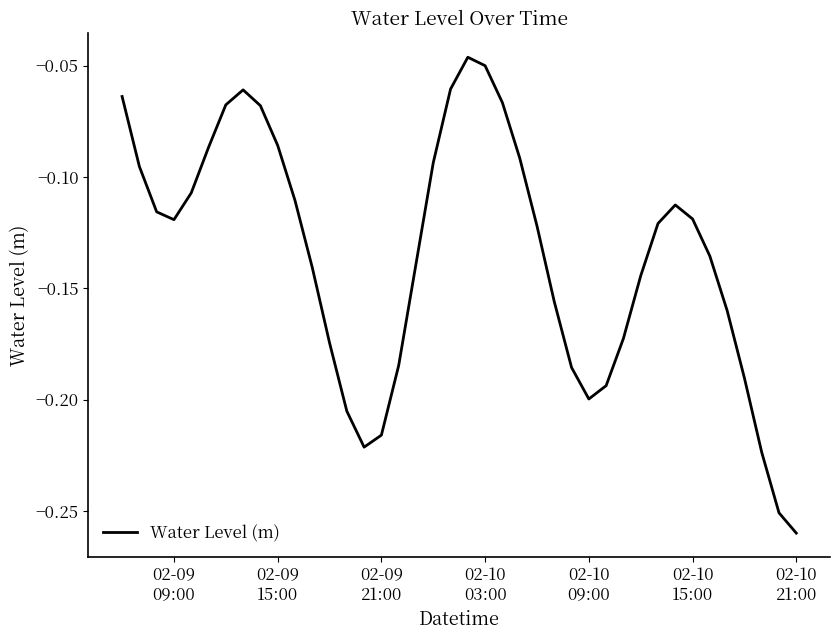

What is the value of the 15th point from the left?

-0.2